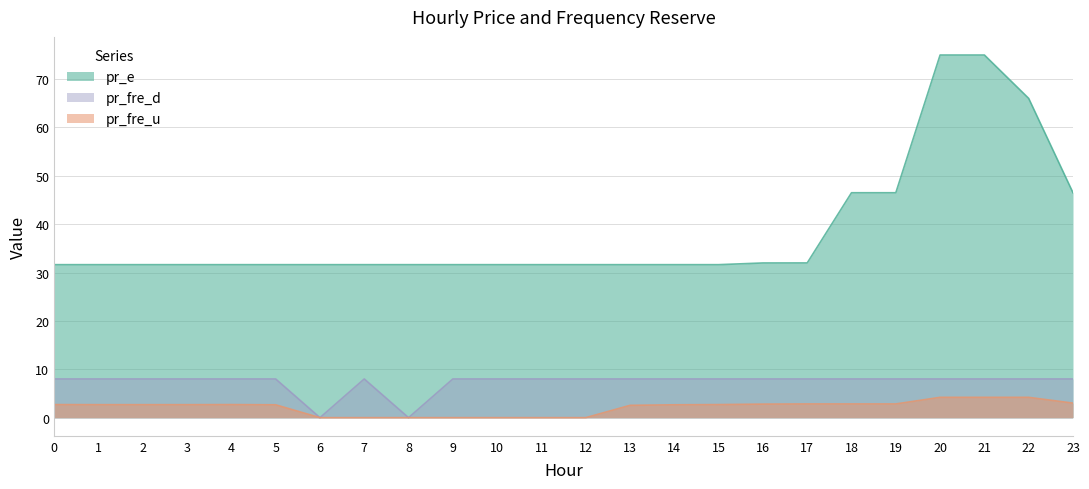

Which label corresponds to the largest value in the chart?

20